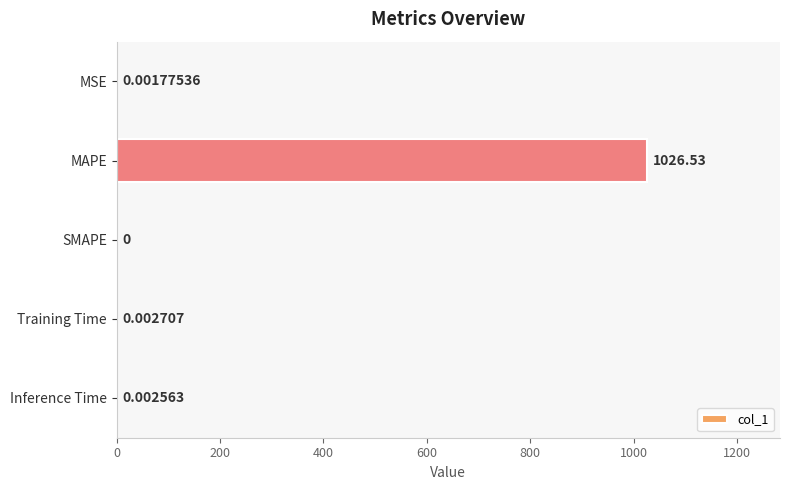

How many positive values are there?

4